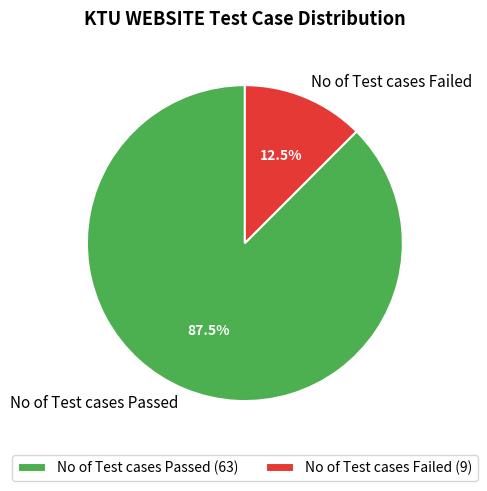

How many slices are in this pie chart?

2